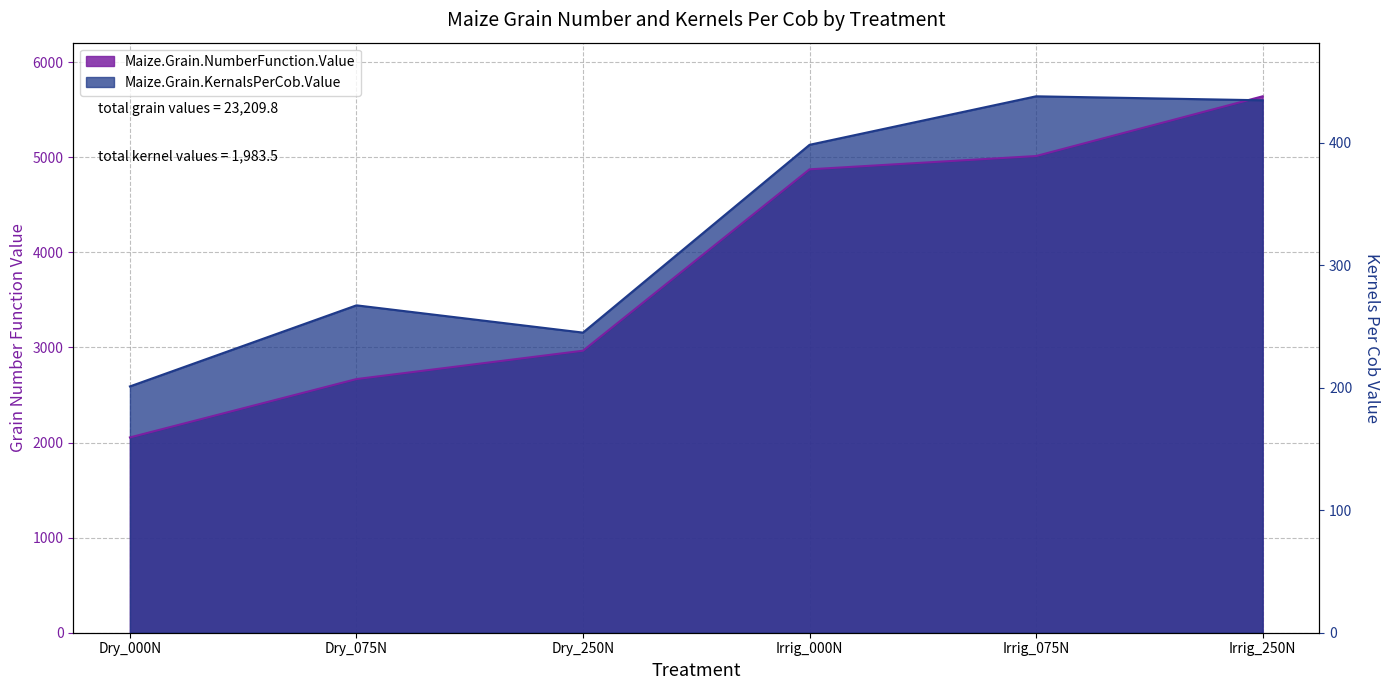

Which series changed the most between Dry_000N and Irrig_075N?

Maize.Grain.KernalsPerCob.Value